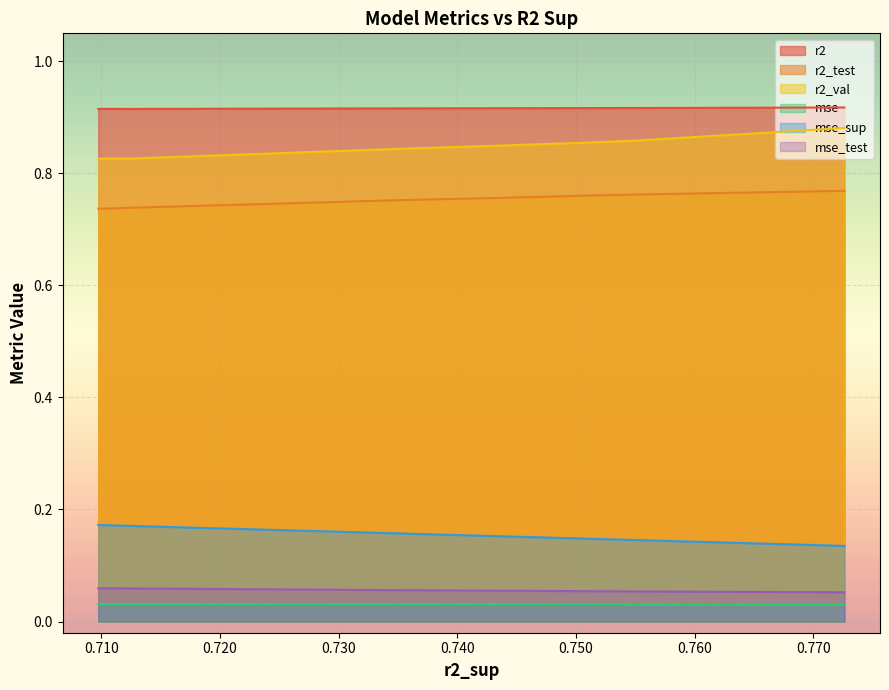

What is the maximum value shown in the chart?

0.9